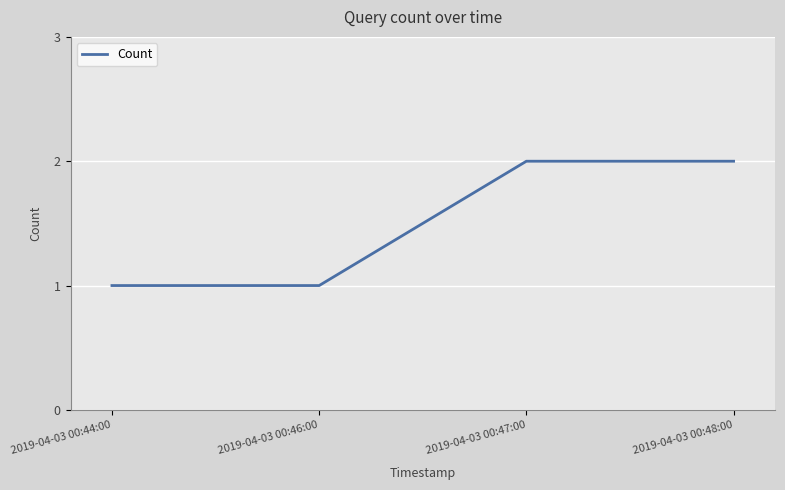

Is this an area chart (filled region under the line)?

No